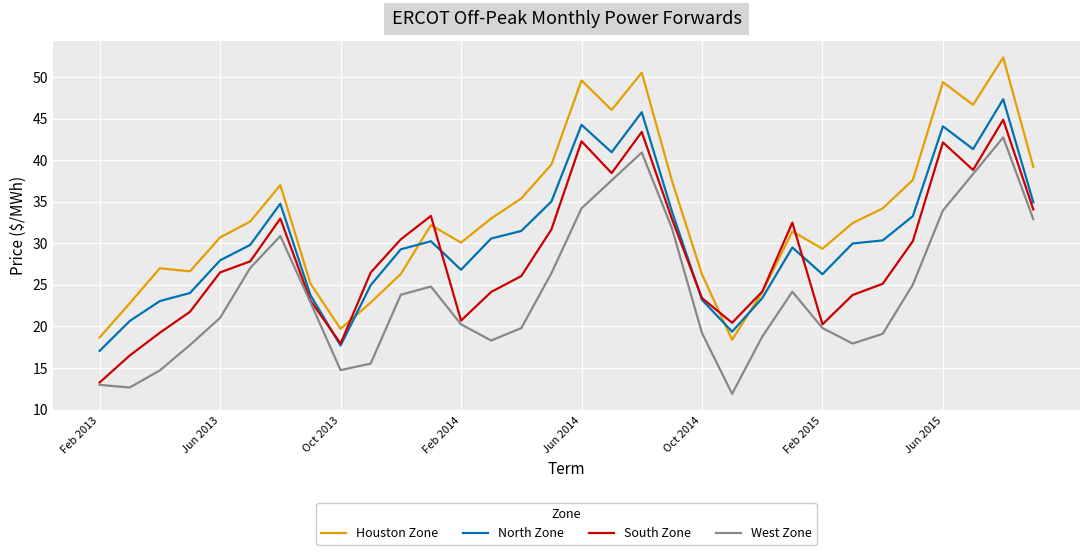

In Houston Zone, how many points are lower than both neighbors (excluding endpoints)?

7